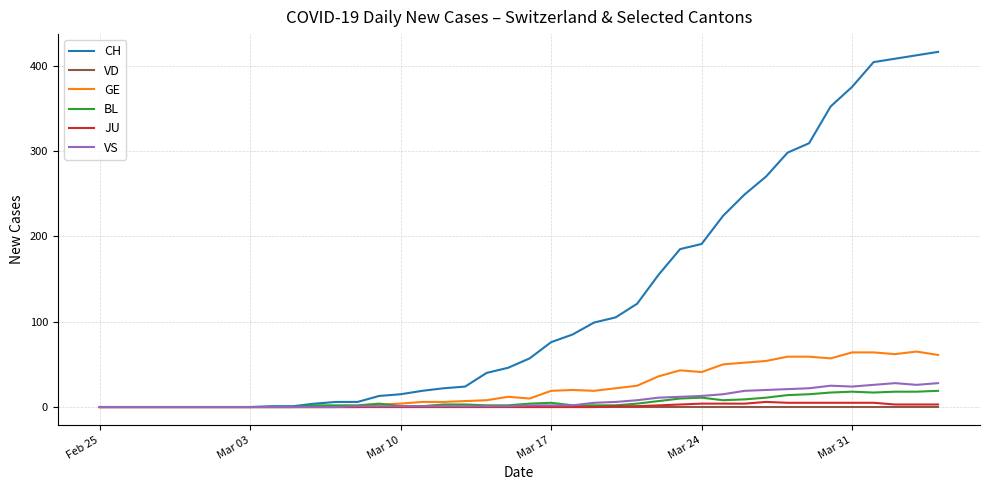

Which series has the largest range (max minus min)?

CH